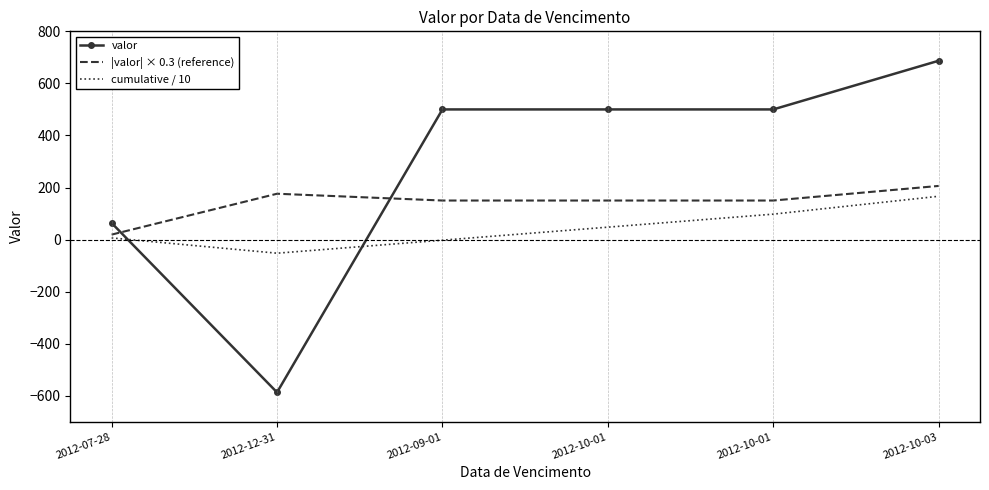

What are all the series names shown in the legend?

valor, |valor| × 0.3 (reference), cumulative / 10